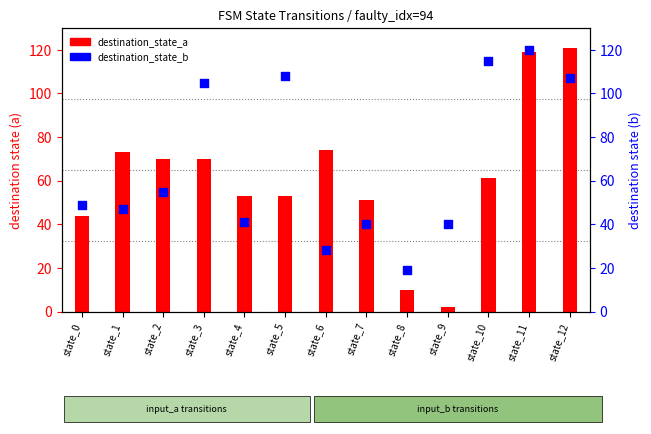

Which series contains the highest Y value?

destination_state_a